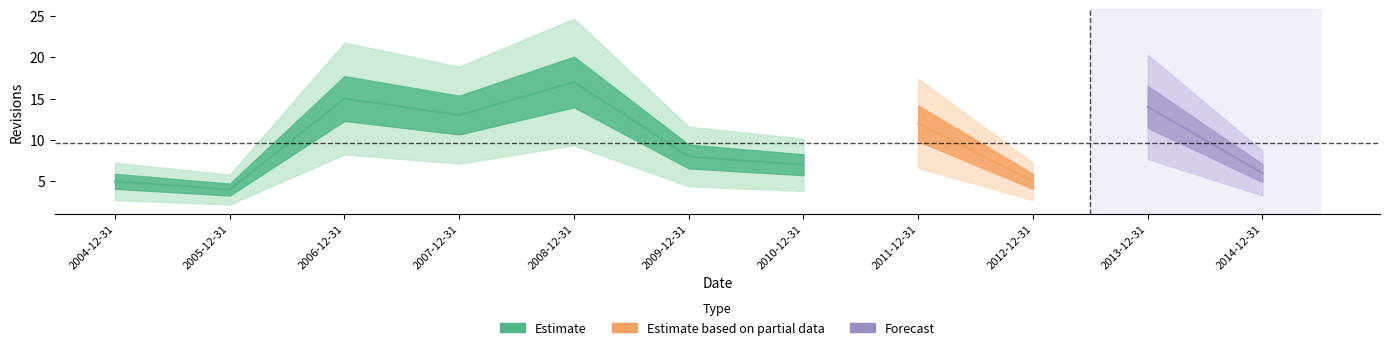

Reading left to right, what are all the values shown in this chart?

5	4	15	13	17	8	7	12	5	14	6